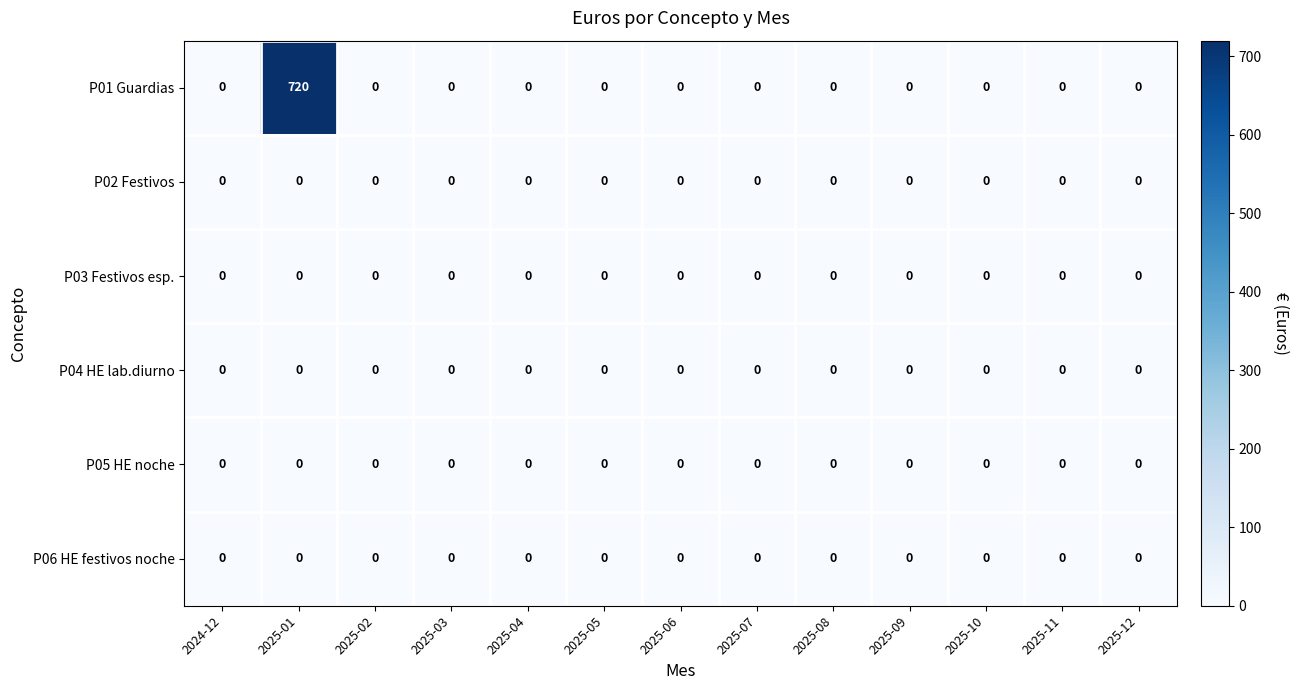

The value of P06 HE festivos noche at 2025-07 is 0. True or false?

True